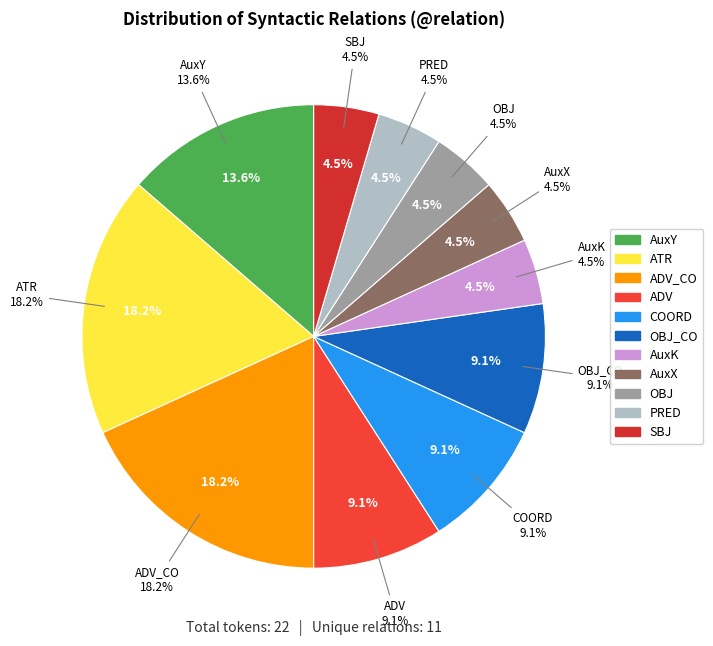

Which slice is the smallest?

SBJ